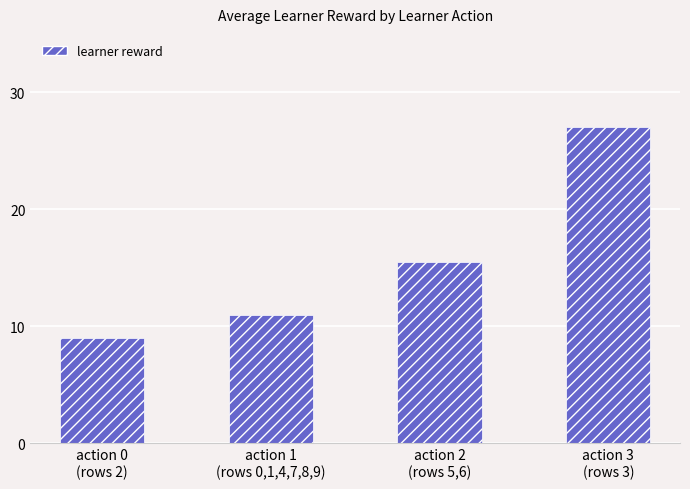

Reading left to right, extract all data points from this chart.

9.0	11.0	15.5	27.0